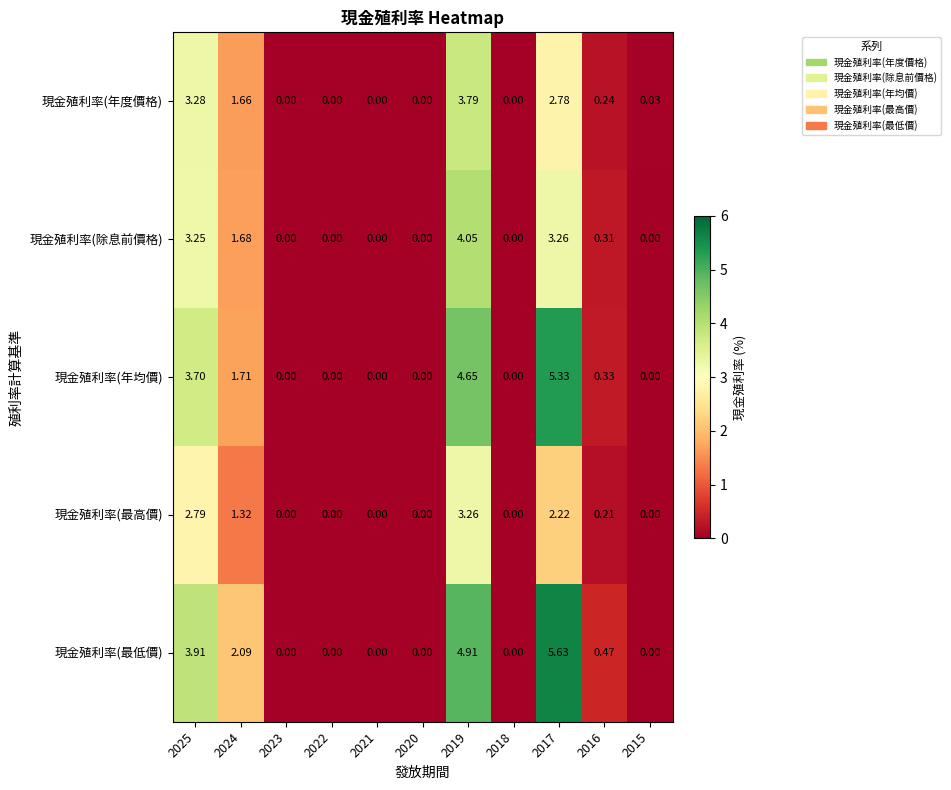

Rank the series by their maximum value, from lowest to highest.

現金殖利率(最高價), 現金殖利率(年度價格), 現金殖利率(除息前價格), 現金殖利率(年均價), 現金殖利率(最低價)